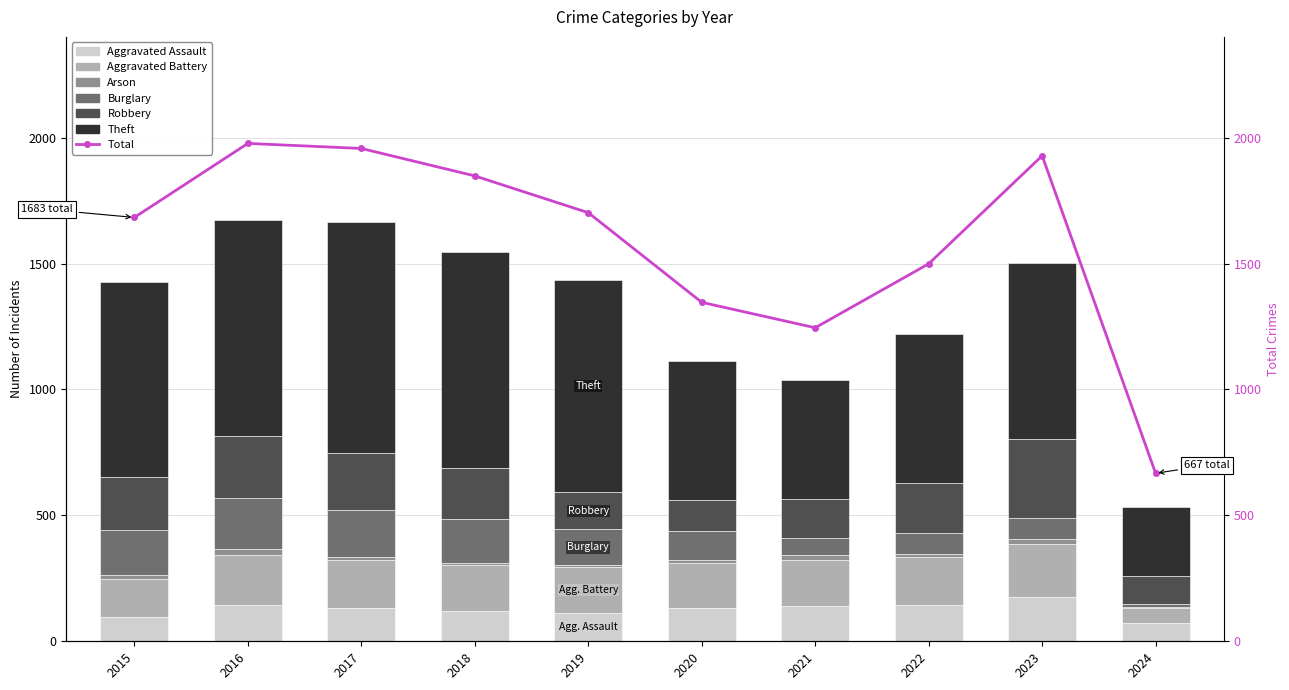

The value of Robbery at 2022 is 198. True or false?

True